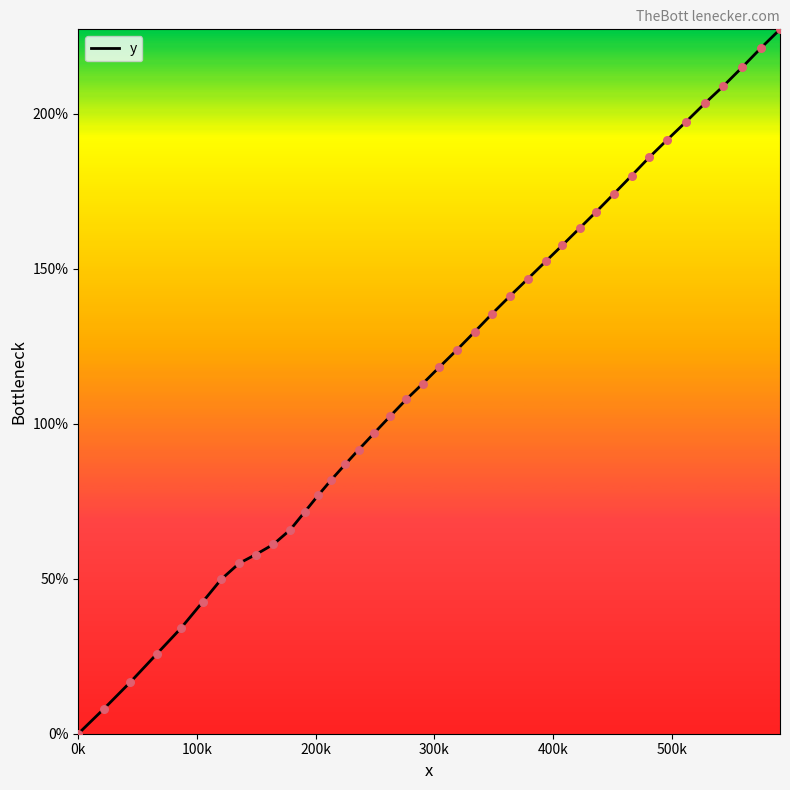

What is the greatest value displayed?

227.3